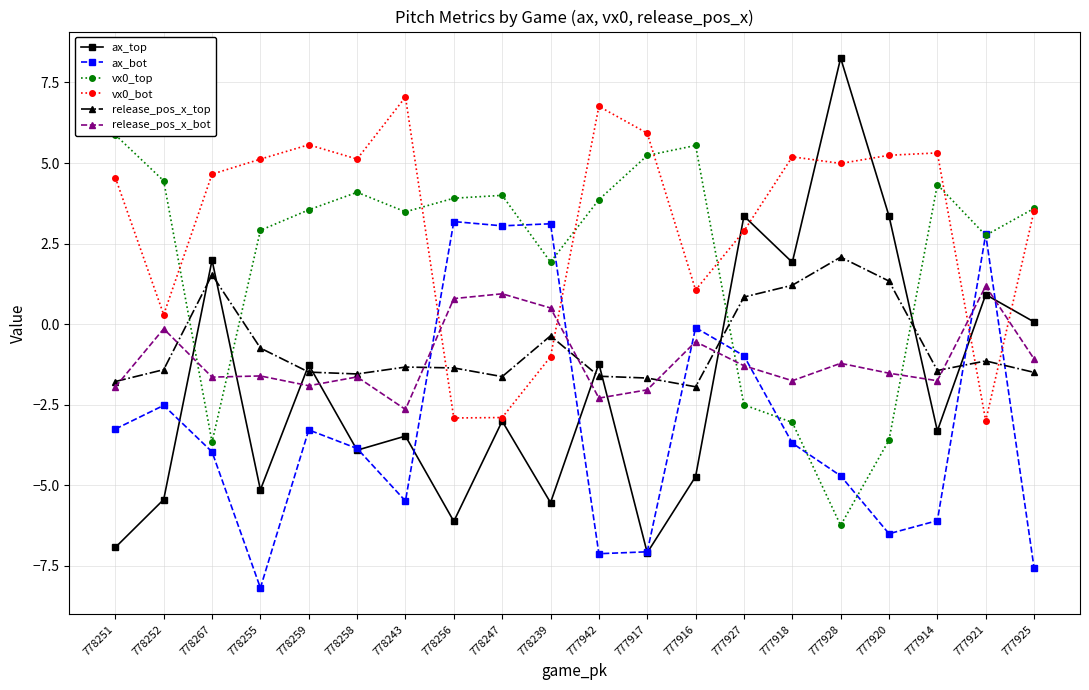

Which series has the largest range (max minus min)?

ax_top